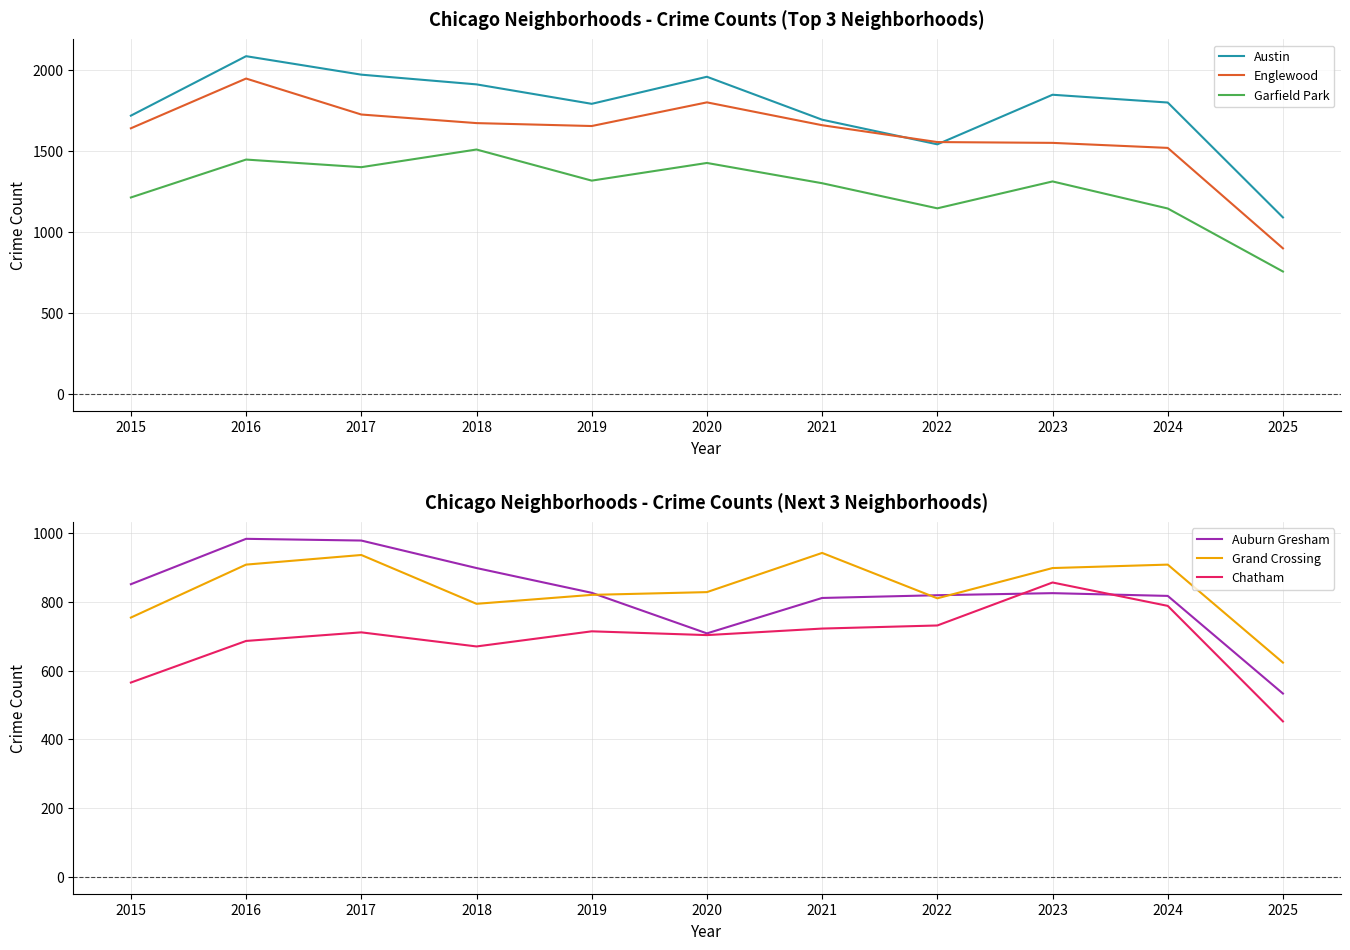

Is it true that Chatham equals 703 at 2020?

True